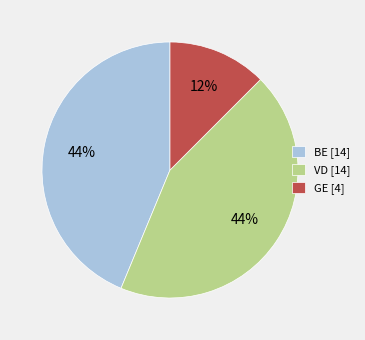

To the nearest percent, what is the average slice percentage?

33%